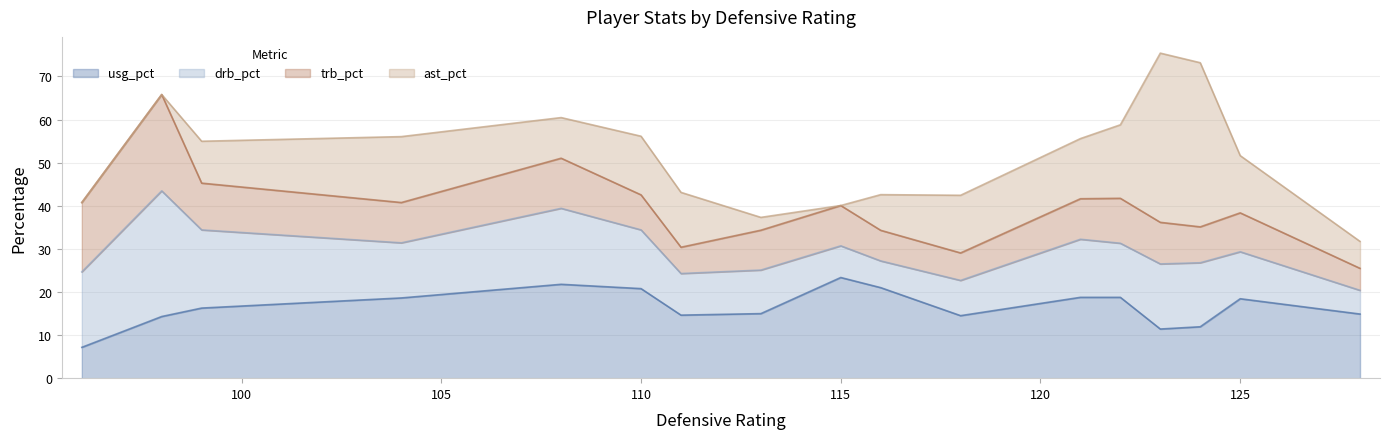

What is the maximum value for usg_pct?

23.4